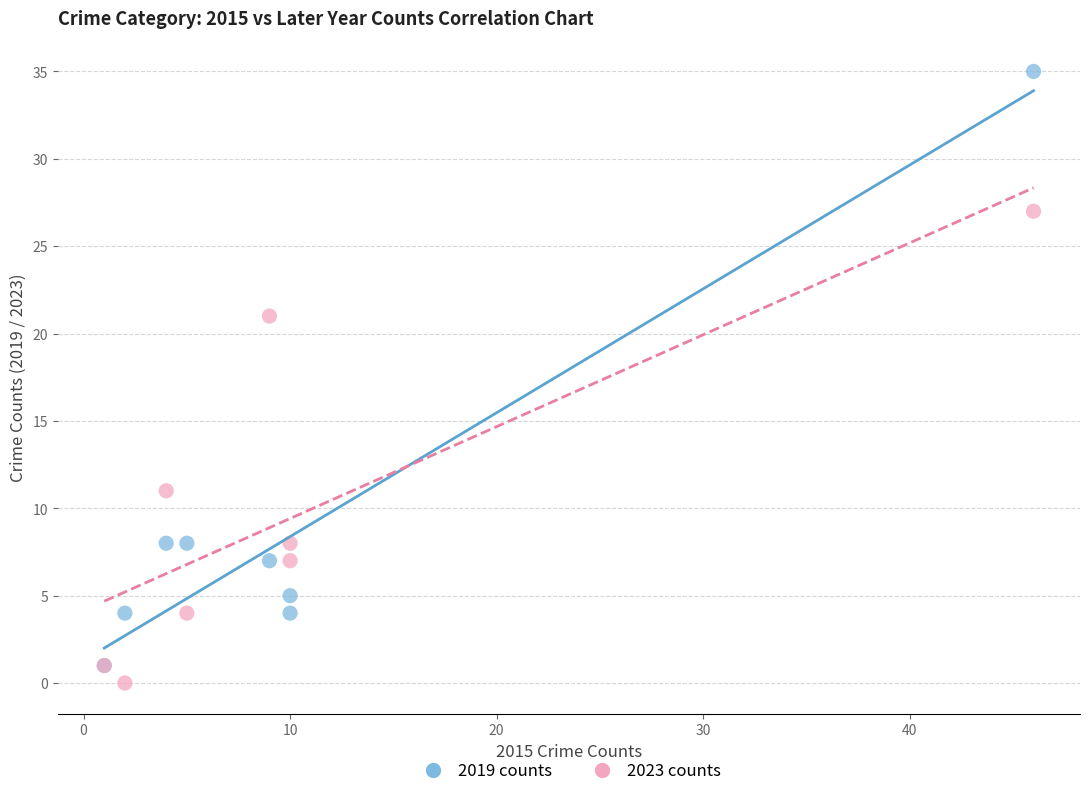

In the 2019 counts series, what Y value is closest to 18?

8